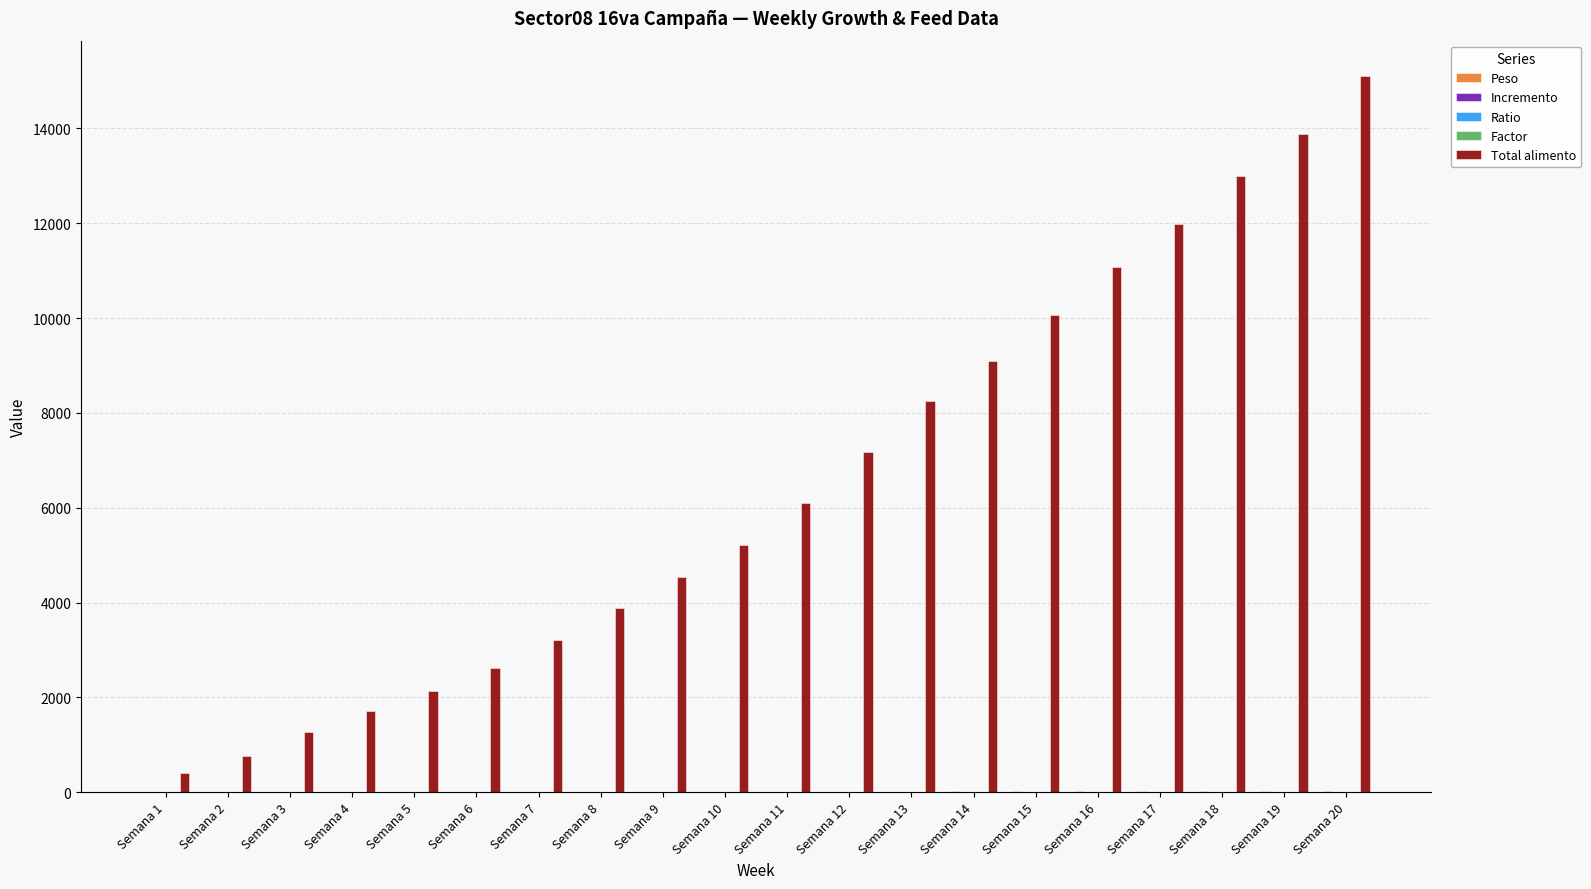

What is the spread (max minus min) of values at Semana 10?

5220.8